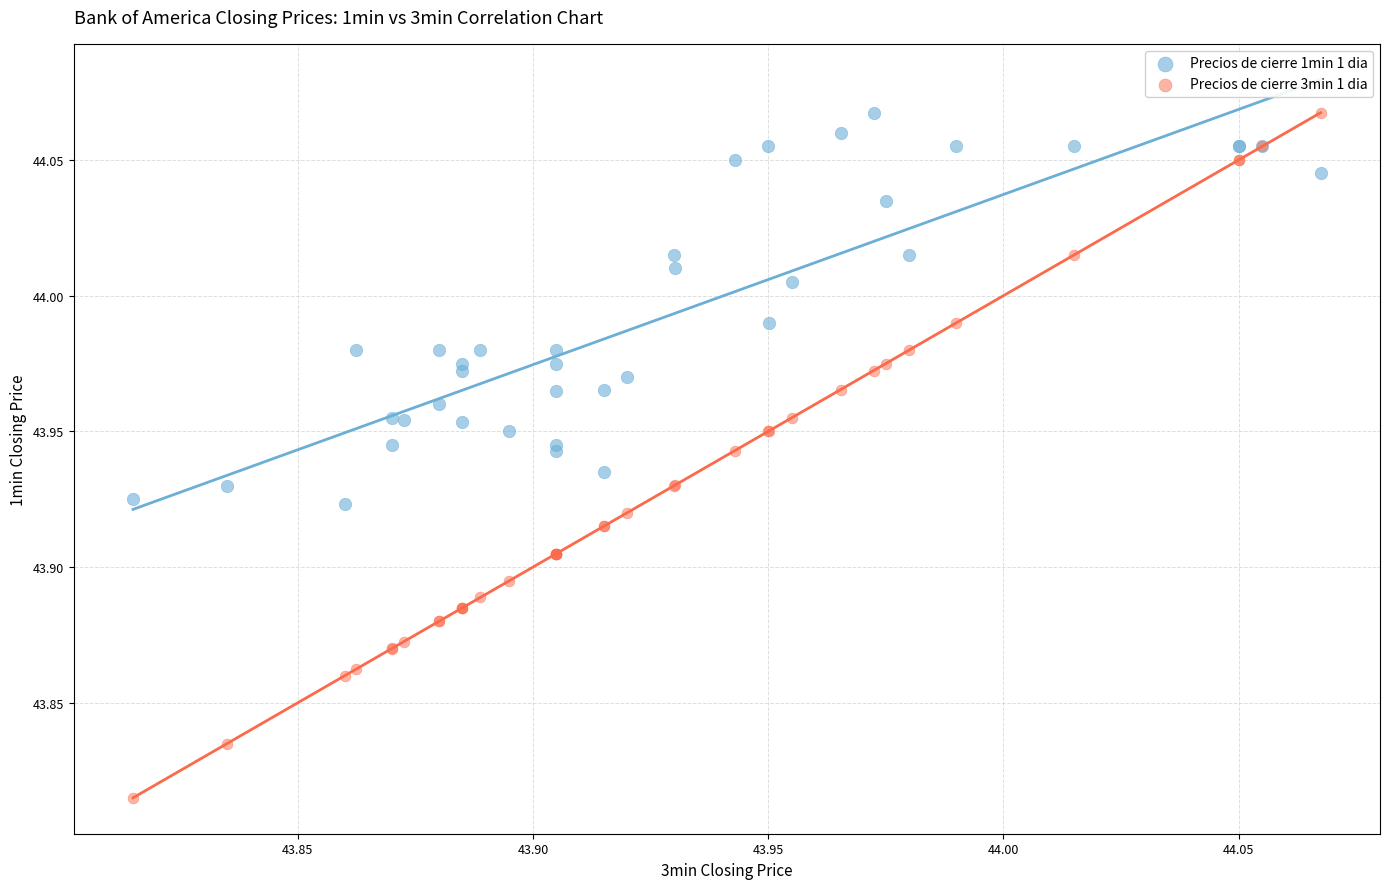

Which series has the widest spread of Y values?

Precios de cierre 3min 1 dia